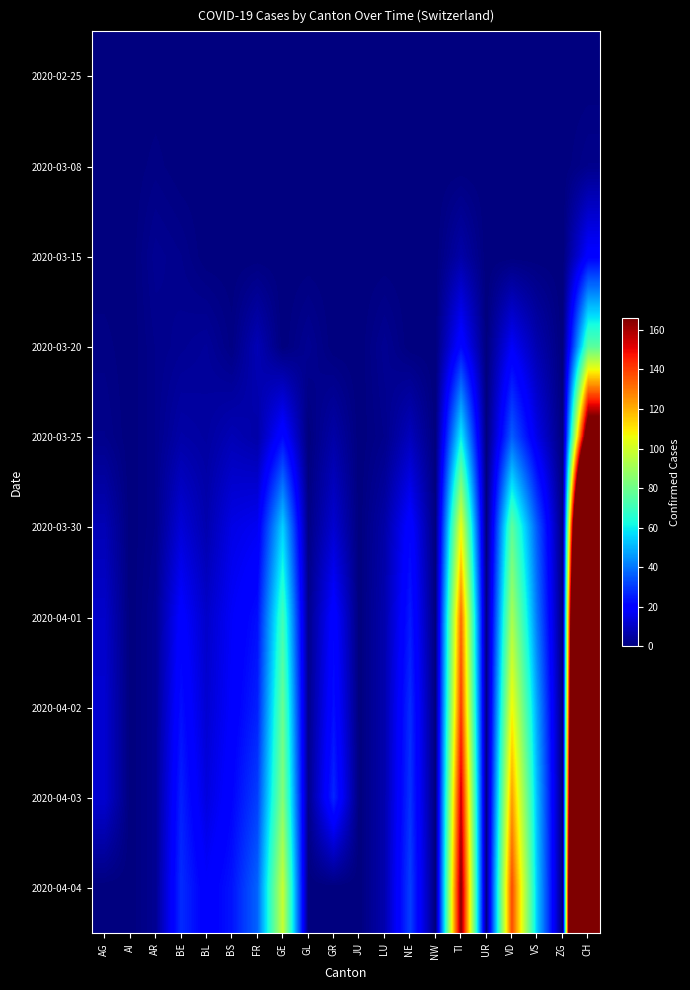

What is the maximum value shown in the chart?

719